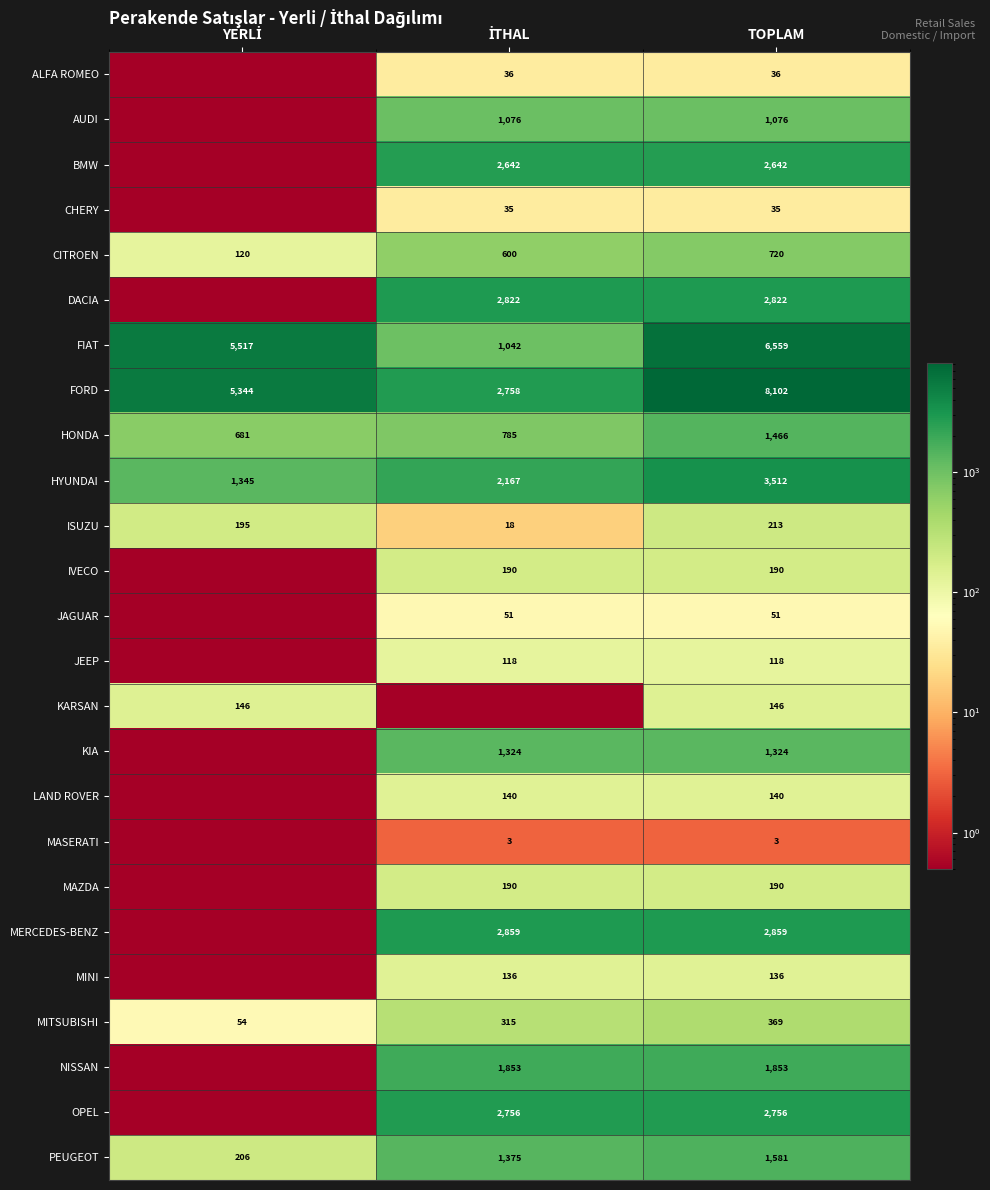

What is the sum of all PEUGEOT values?

3162.0